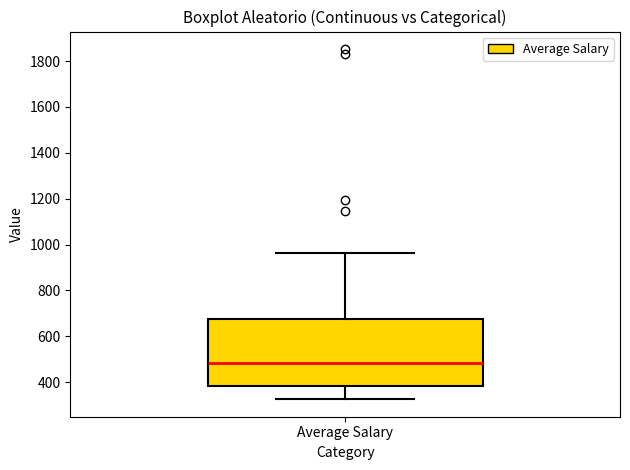

Transcribe this box plot: give where the median line is, the range the box spans, and where the two whiskers end, as read against the y-axis. The values are not printed on the chart, so give them approximately, as read against the axis.

median 480, box 380 to 680, whiskers 320 to 960